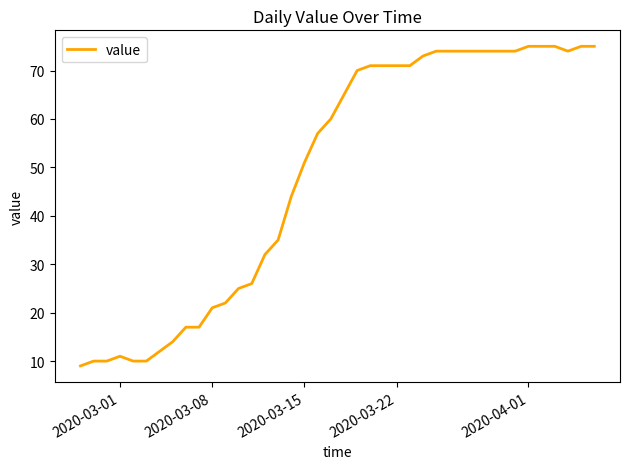

What is the smallest value displayed?

9